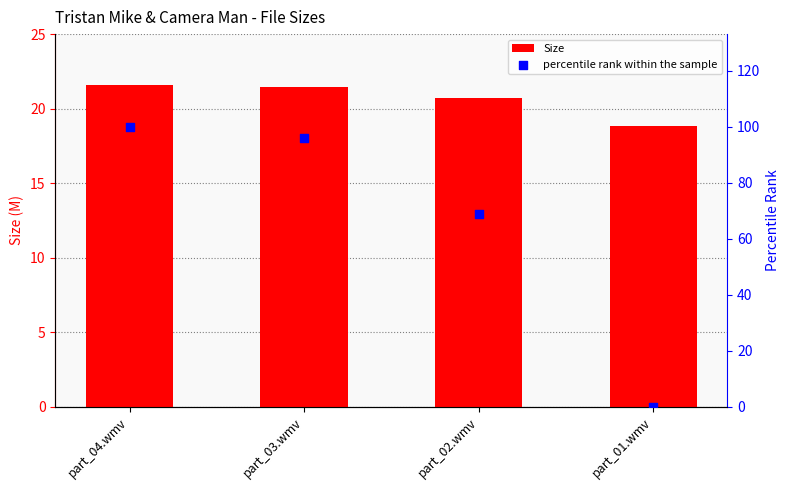

At how many categories does at least one series exceed 51?

3